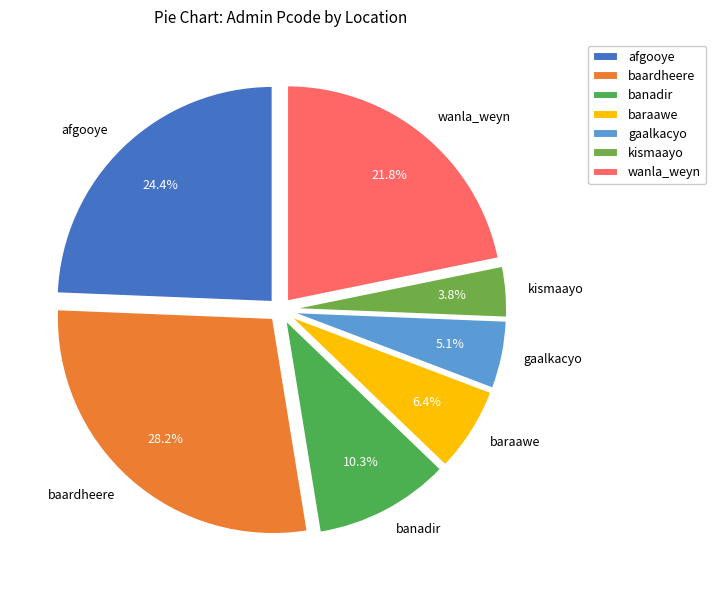

Which category has the smallest portion of the pie?

kismaayo